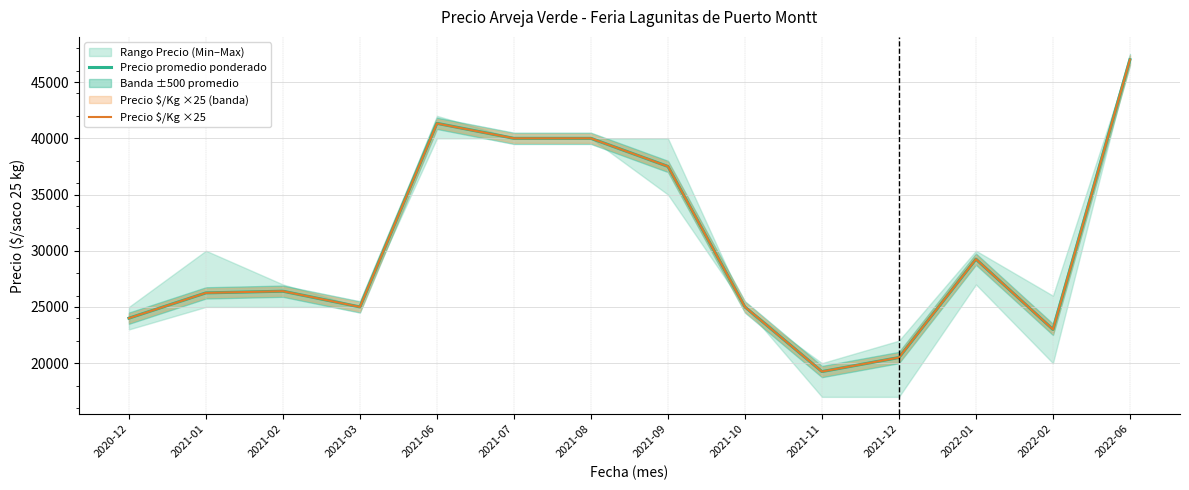

What position from the right is 2021-06?

10